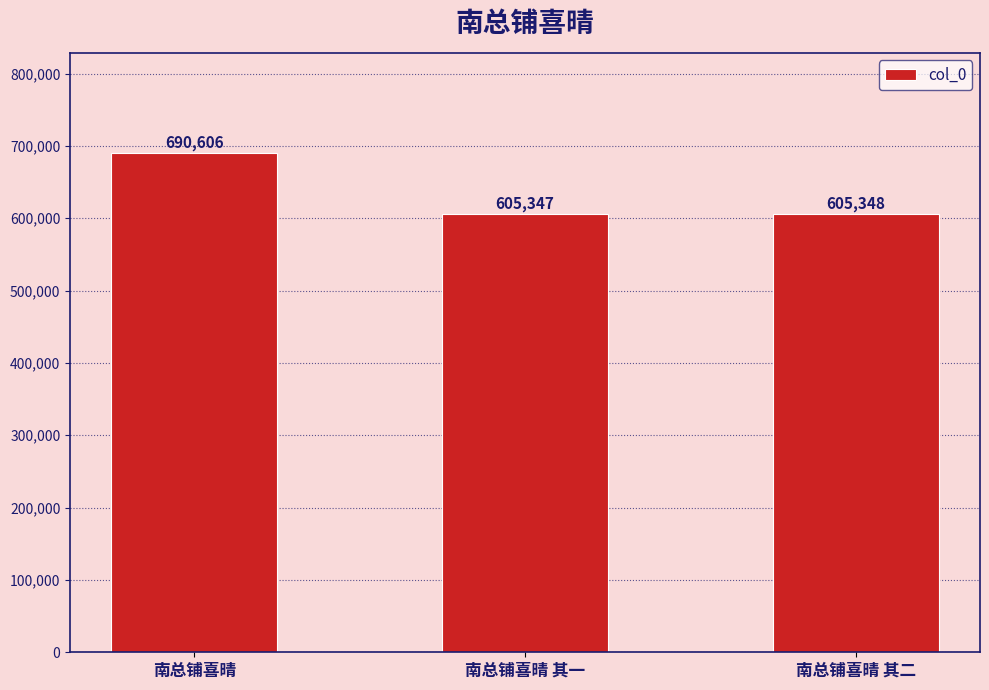

What is the ratio of the value at 南总铺喜晴 其二 to the value at 南总铺喜晴 其一?

1.0